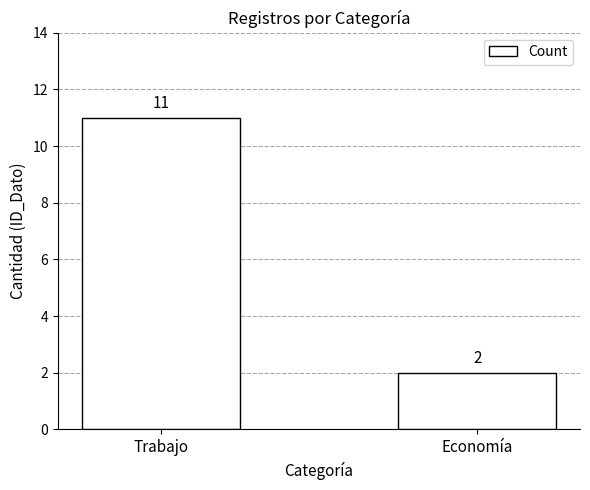

Reading left to right, extract all data points from this chart.

11	2